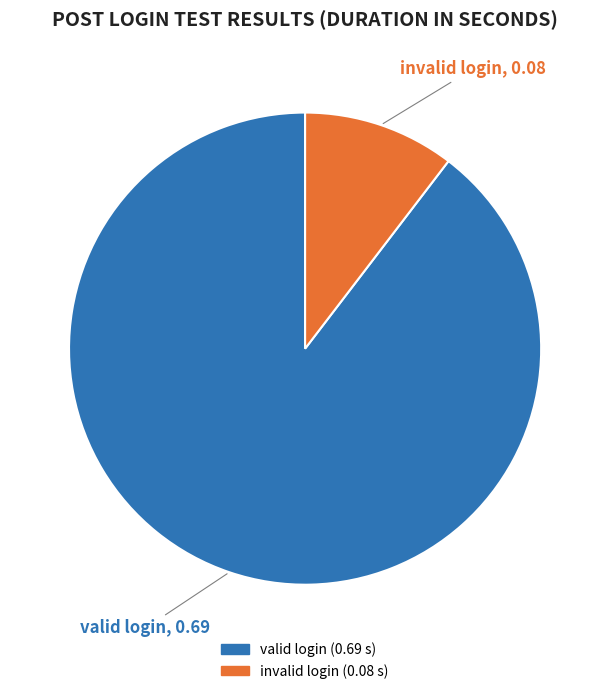

Which category has the smallest portion of the pie?

invalid login